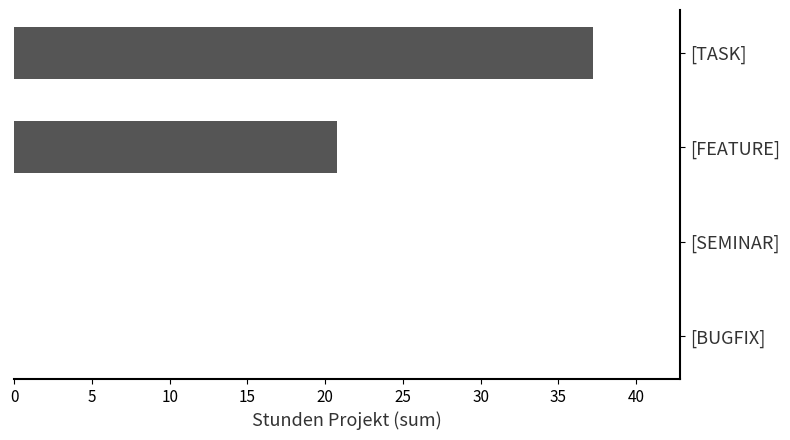

How many categories are shown in the chart?

4